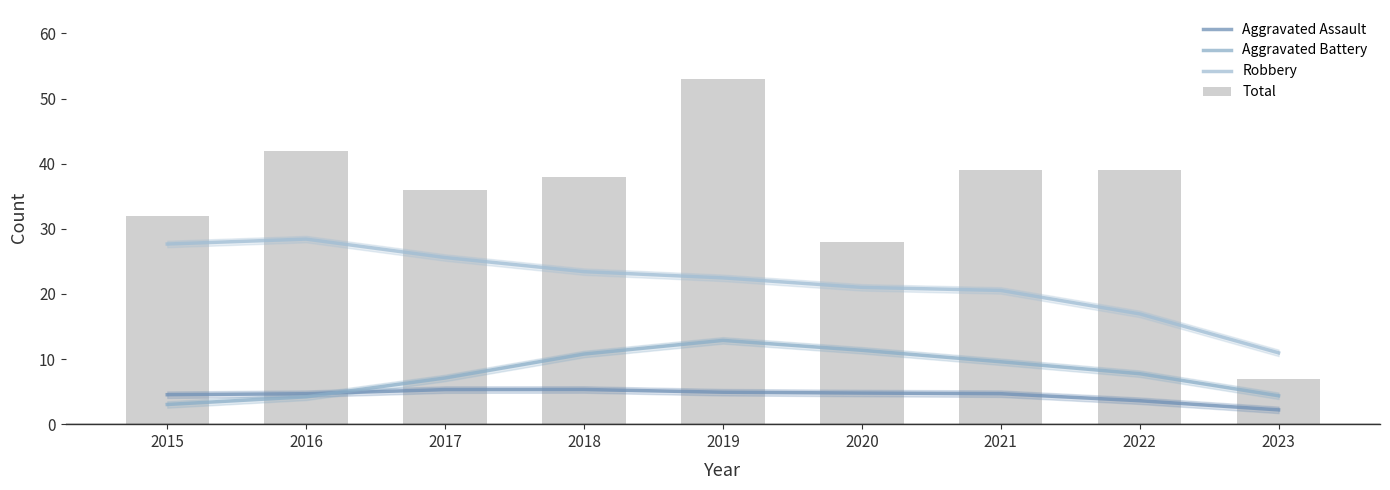

Between 2019 and 2022, which is larger?

2019